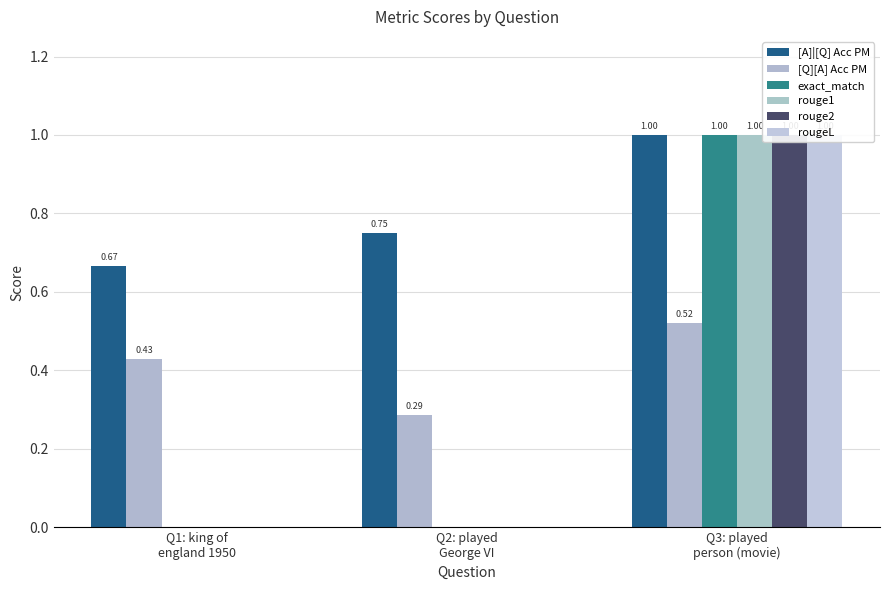

How many groups of bars are there?

3